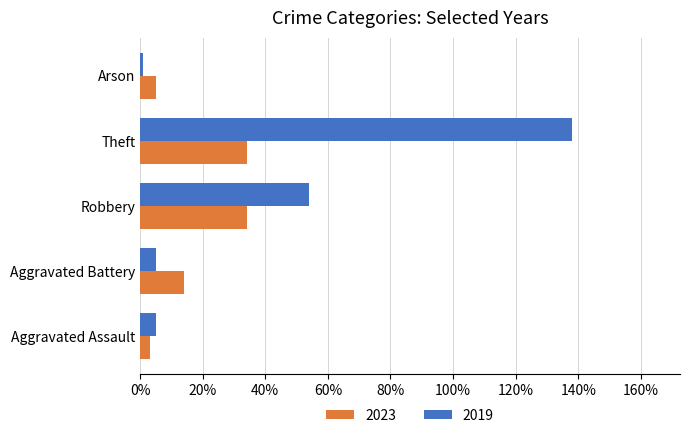

Rank the series by their average value, from highest to lowest.

2019, 2023